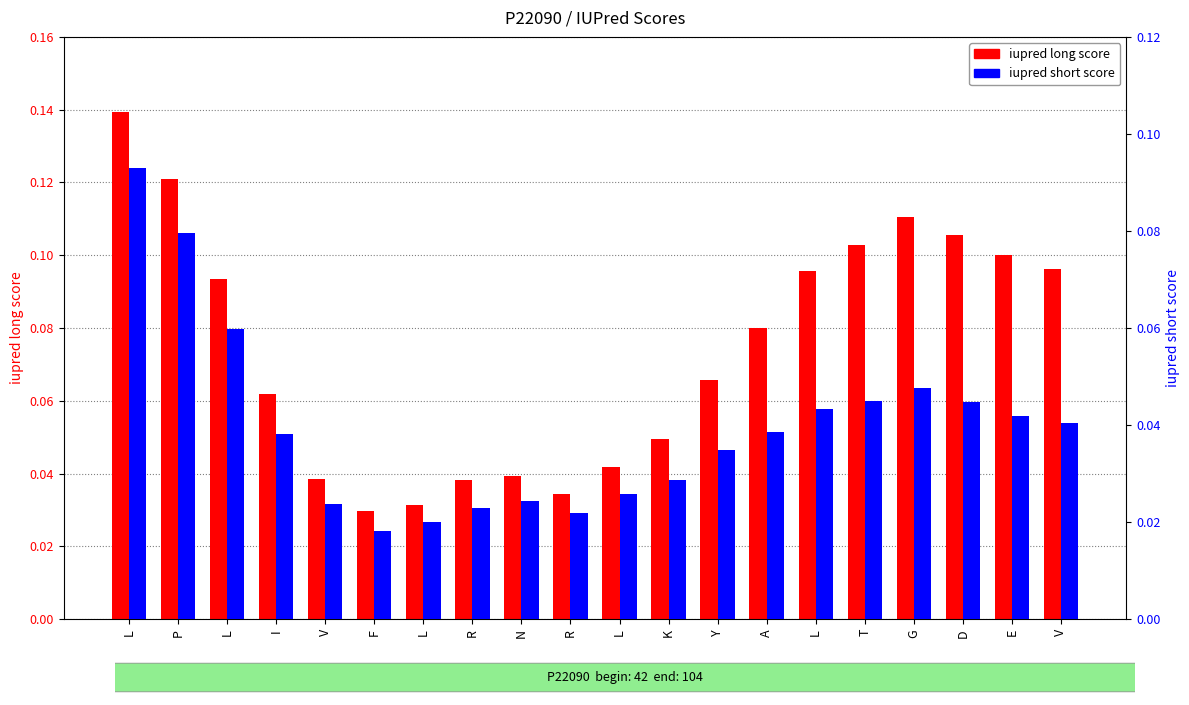

Which series has the widest spread of values?

iupred long score